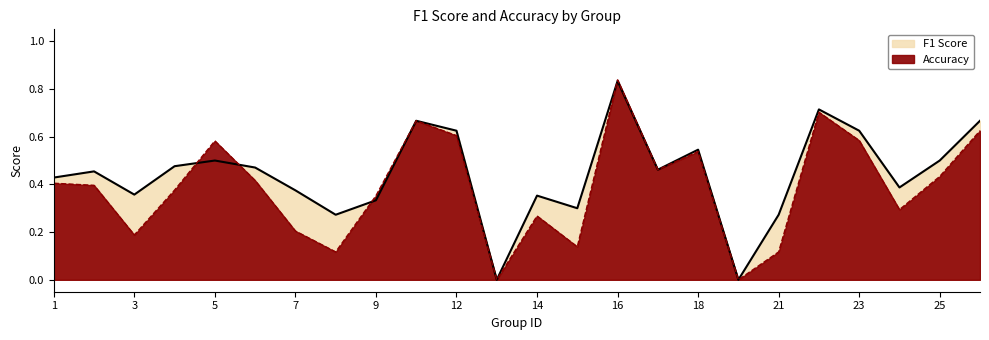

What is the sum of the accuracy values at 7 and 15?

0.7